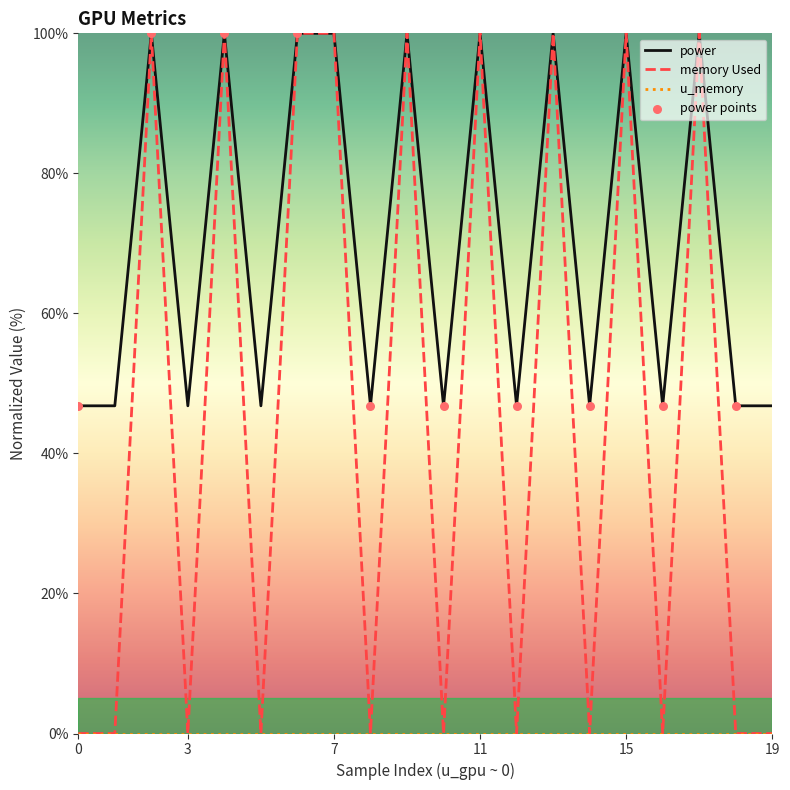

Which series has the largest range (max minus min)?

memory Used